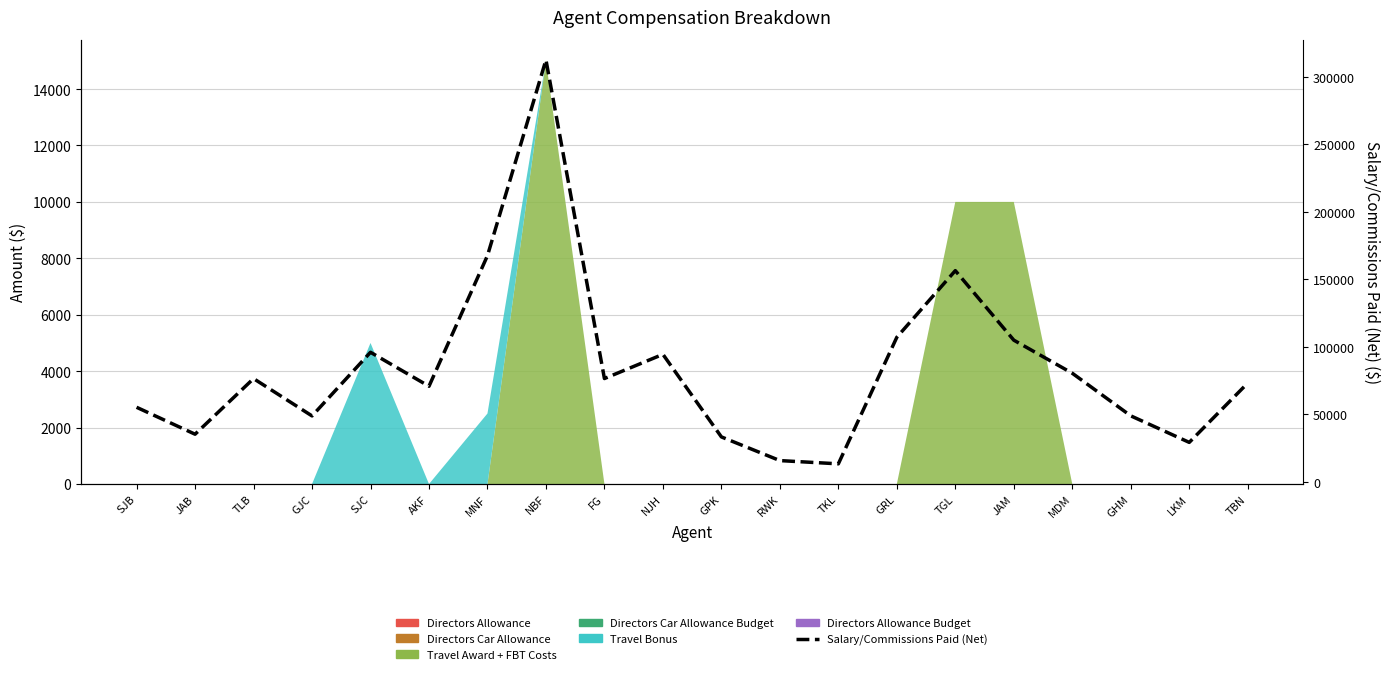

What is the value of the 20th point from the left?

73244.3